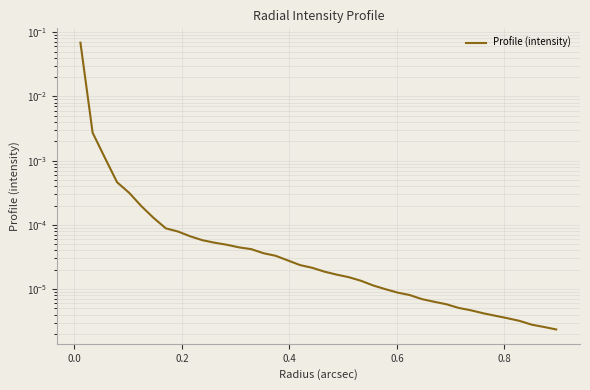

Does the chart display data point markers on the line(s)?

No